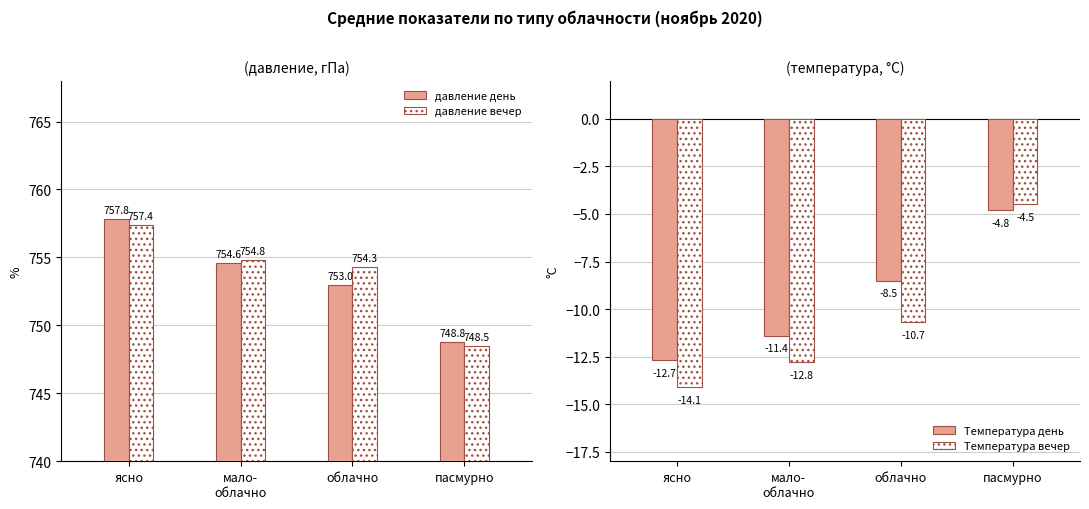

Which series has the largest range (max minus min)?

Температура вечер